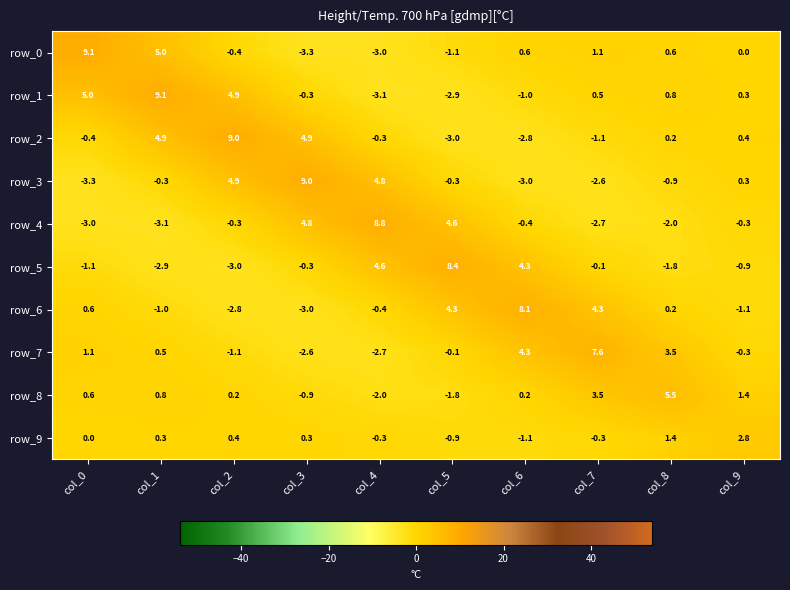

List the labels in order of row_1 value, smallest first.

col_4, col_5, col_6, col_3, col_9, col_7, col_8, col_2, col_0, col_1